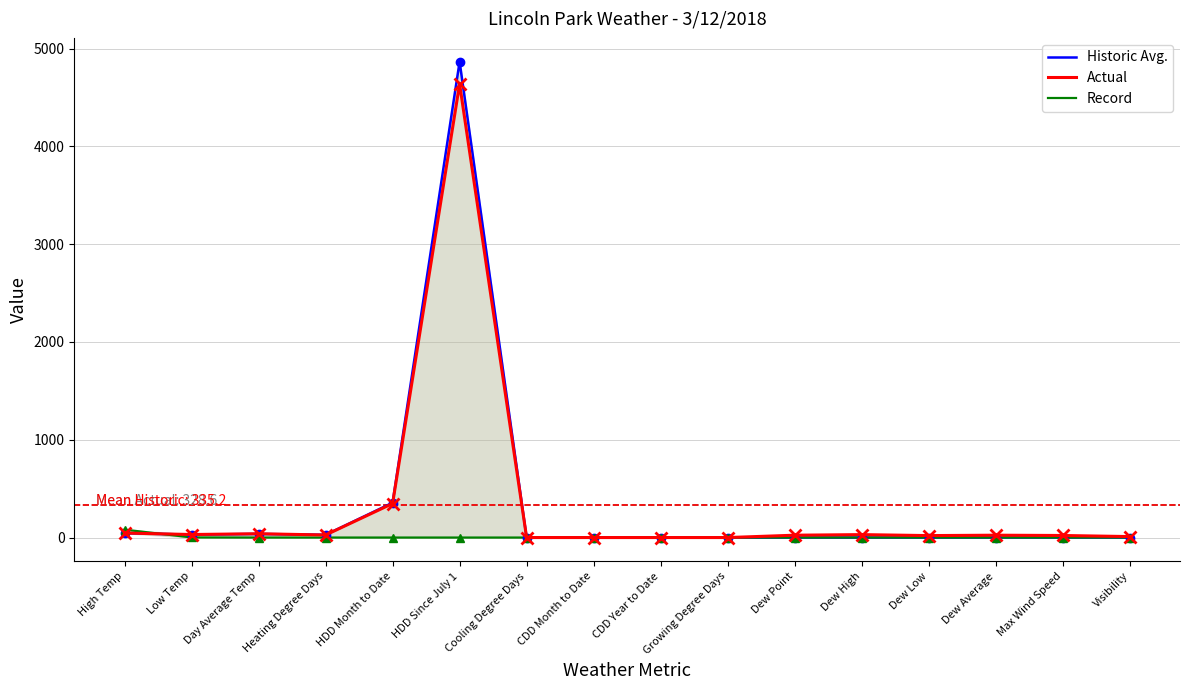

Rank the series by their maximum value, from lowest to highest.

Record, Actual, Historic Avg.